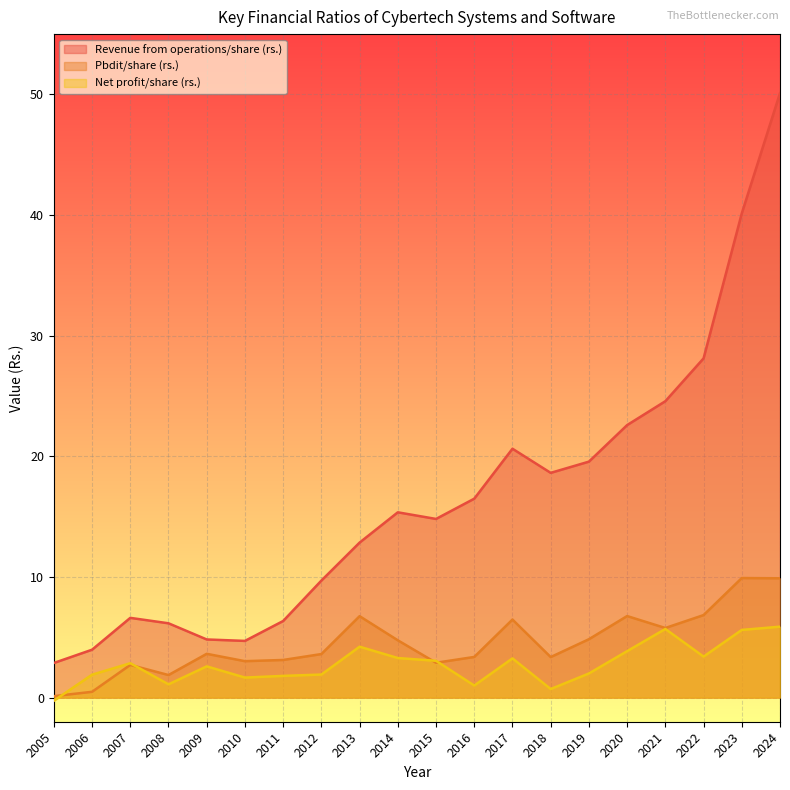

Where is the first local minimum for Pbdit/share (rs.)?

2008